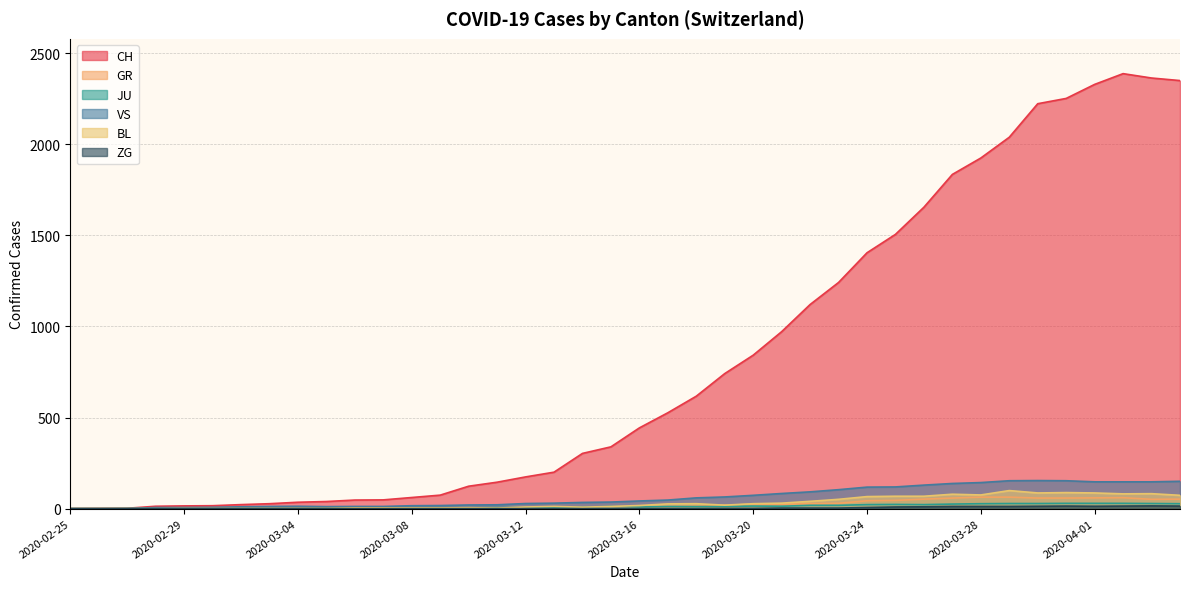

Reading left to right, extract all data points from this chart.

CH: 0	1	2	13	15	16	22	27	35	39	47	48	61	74	123	145	174	200	303	339	443	526	617	741	842	971	1120	1241	1404	1505	1654	1834	1924	2038	2222	2251	2328	2387	2363	2349
GR: 0	0	0	0	0	0	0	0	0	0	0	0	0	0	0	0	0	0	6	0	9	9	13	18	24	24	27	29	43	45	52	58	63	63	58	58	59	60	51	52
JU: 0	0	1	1	1	1	1	1	1	2	5	5	5	5	5	6	6	8	8	12	9	11	11	12	14	13	18	18	22	23	22	25	27	28	28	29	29	29	28	27
VS: 0	0	0	6	6	7	10	12	13	11	12	12	16	17	20	21	28	30	34	36	42	47	59	64	73	83	92	104	118	119	129	138	143	153	154	153	147	147	147	150
BL: 0	0	0	0	1	1	1	1	1	1	4	4	4	4	5	3	9	12	8	12	17	26	27	19	27	30	40	51	66	68	68	79	75	99	86	88	86	81	82	73
ZG: 0	0	0	0	0	0	0	0	0	0	0	0	0	0	0	0	0	0	0	0	0	0	0	1	1	3	3	3	6	9	10	12	12	12	13	14	13	14	15	14